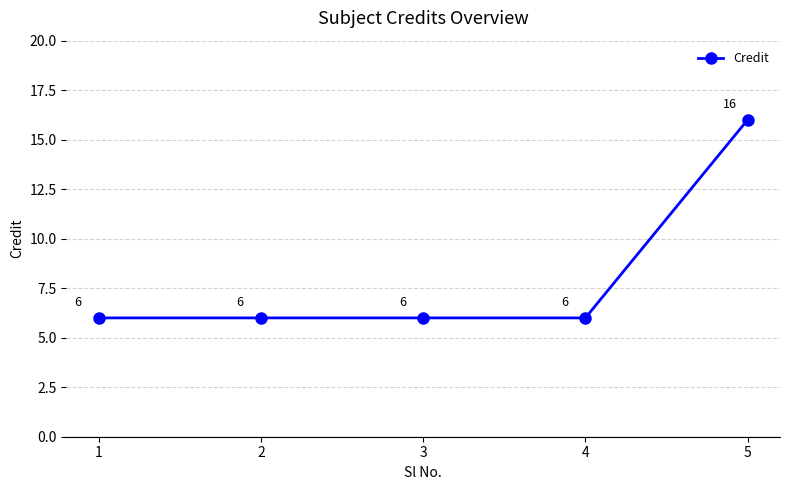

What is the ratio of the value at 2 to the value at 5?

0.4